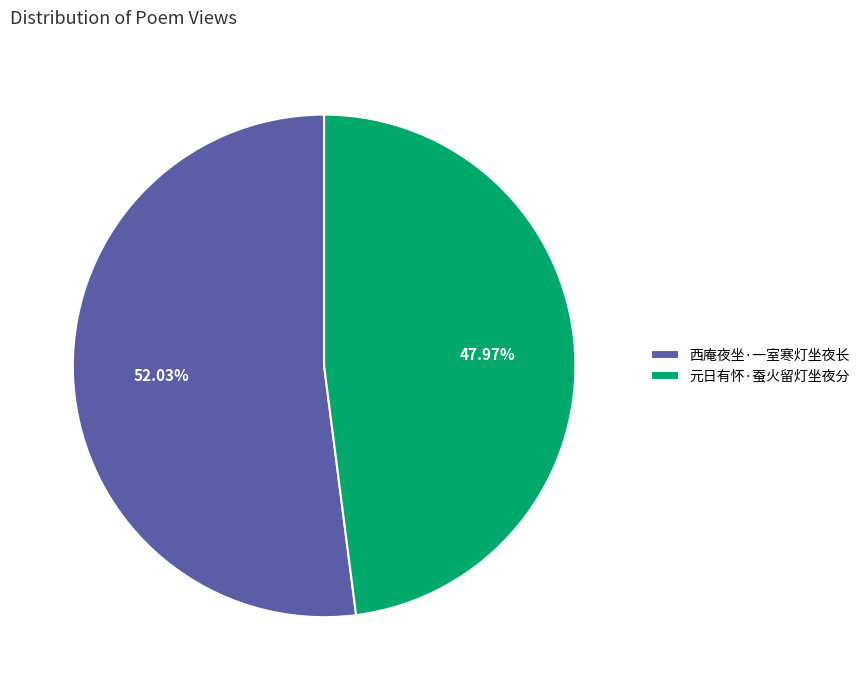

To the nearest percent, what percentage of the pie is 元日有怀·蚕火留灯坐夜分?

48%